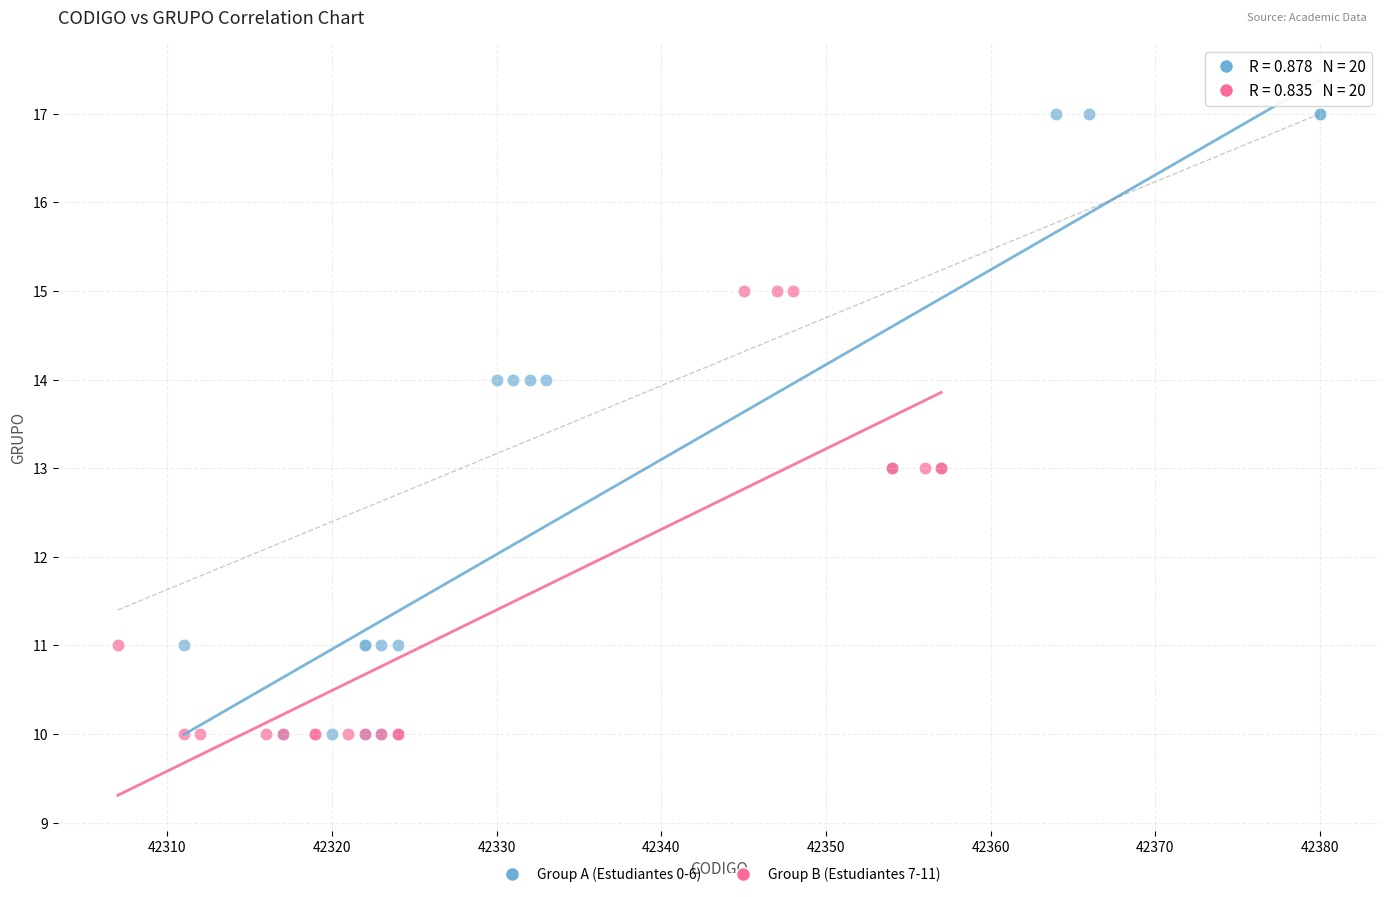

What are all the series names shown in the legend?

Group A (Estudiantes 0-6), Group B (Estudiantes 7-11)